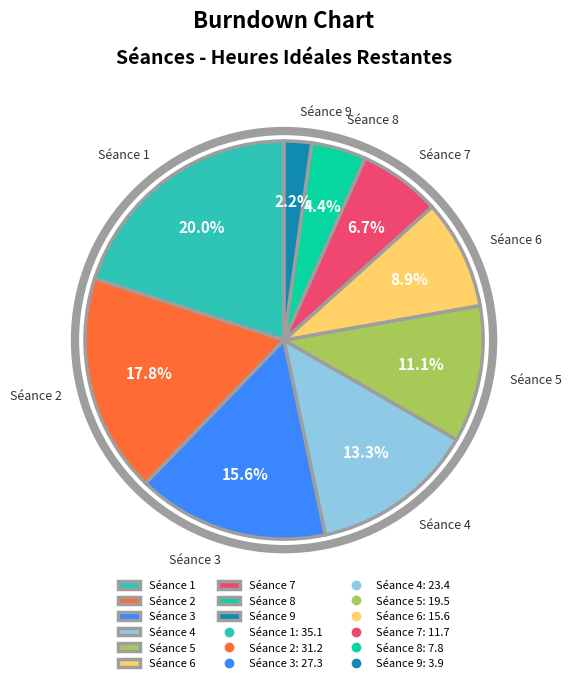

Count the number of slices in the pie.

9